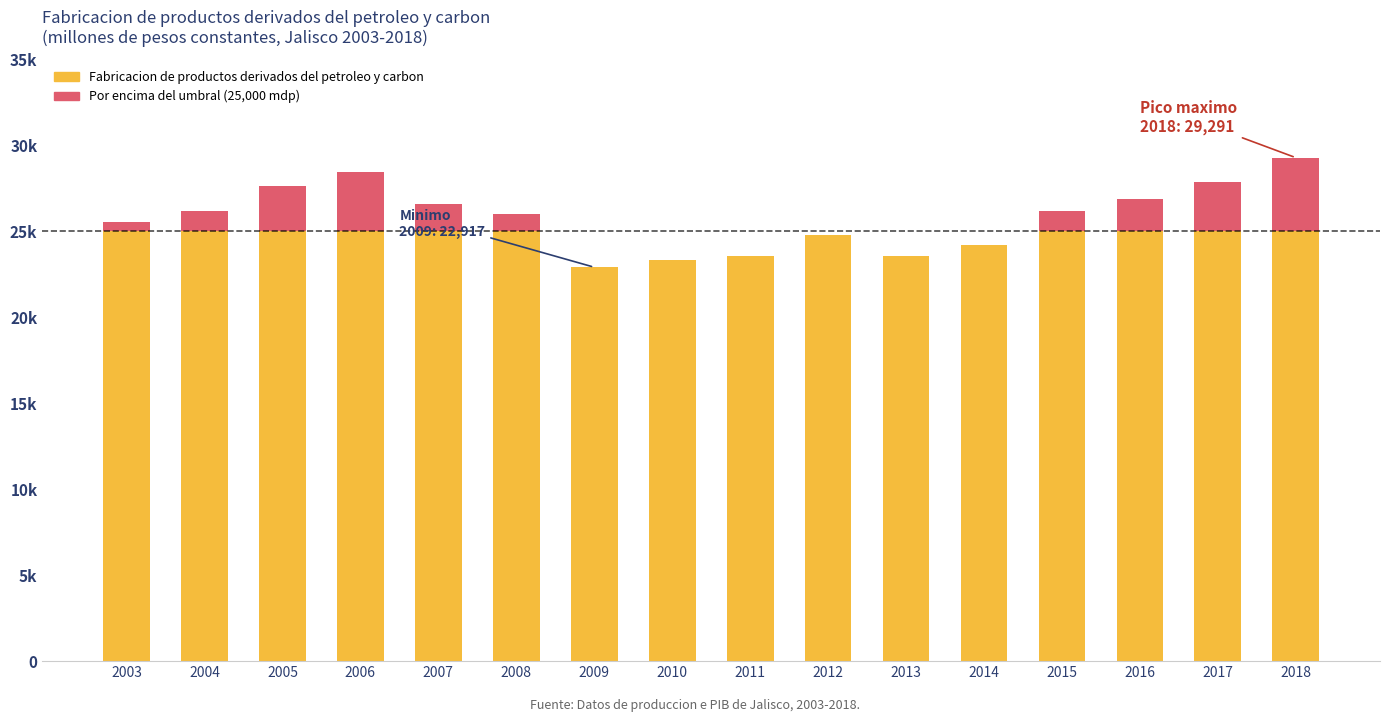

Which series has the largest total across all categories?

Fabricacion de productos derivados del petroleo y carbon